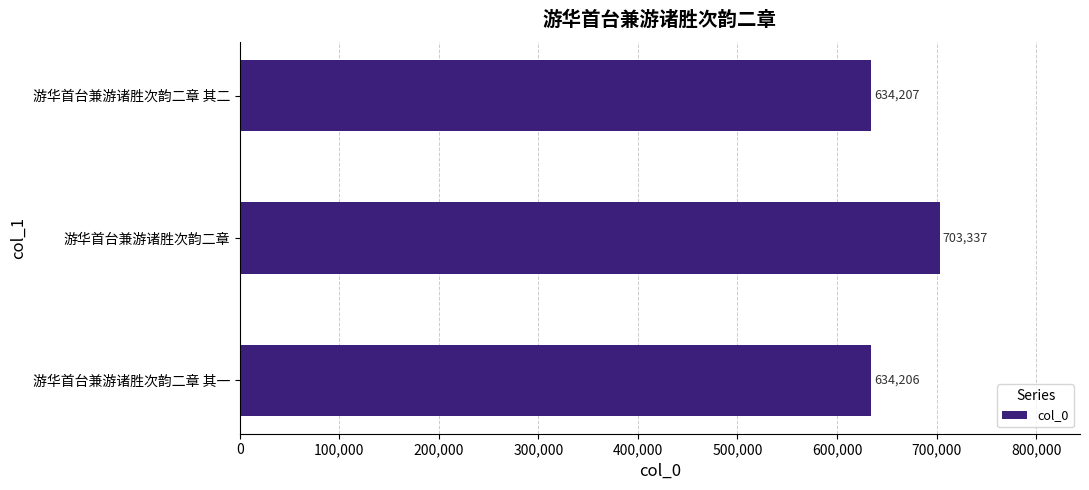

Reading bottom to top, what are all the values shown in this chart?

634206	703337	634207